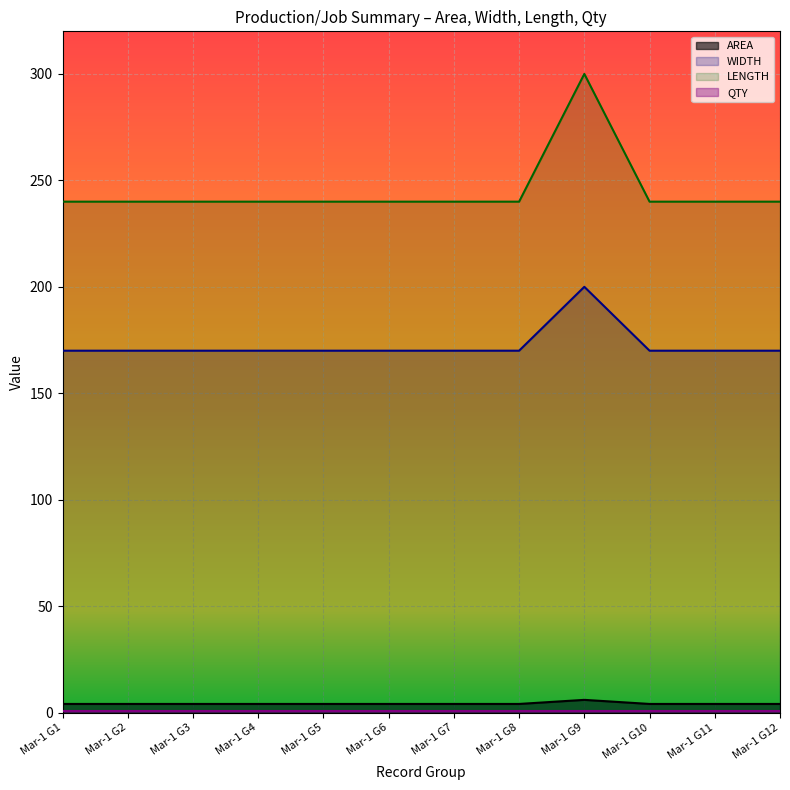

Which category has the highest value across all series?

Mar-1 G9